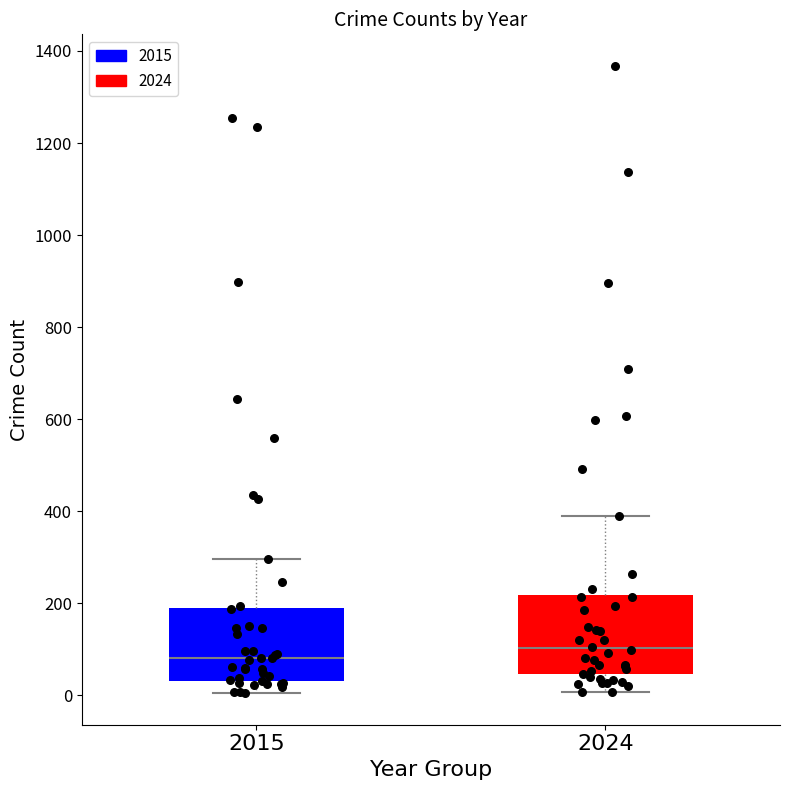

Which box has the highest median line?

2024